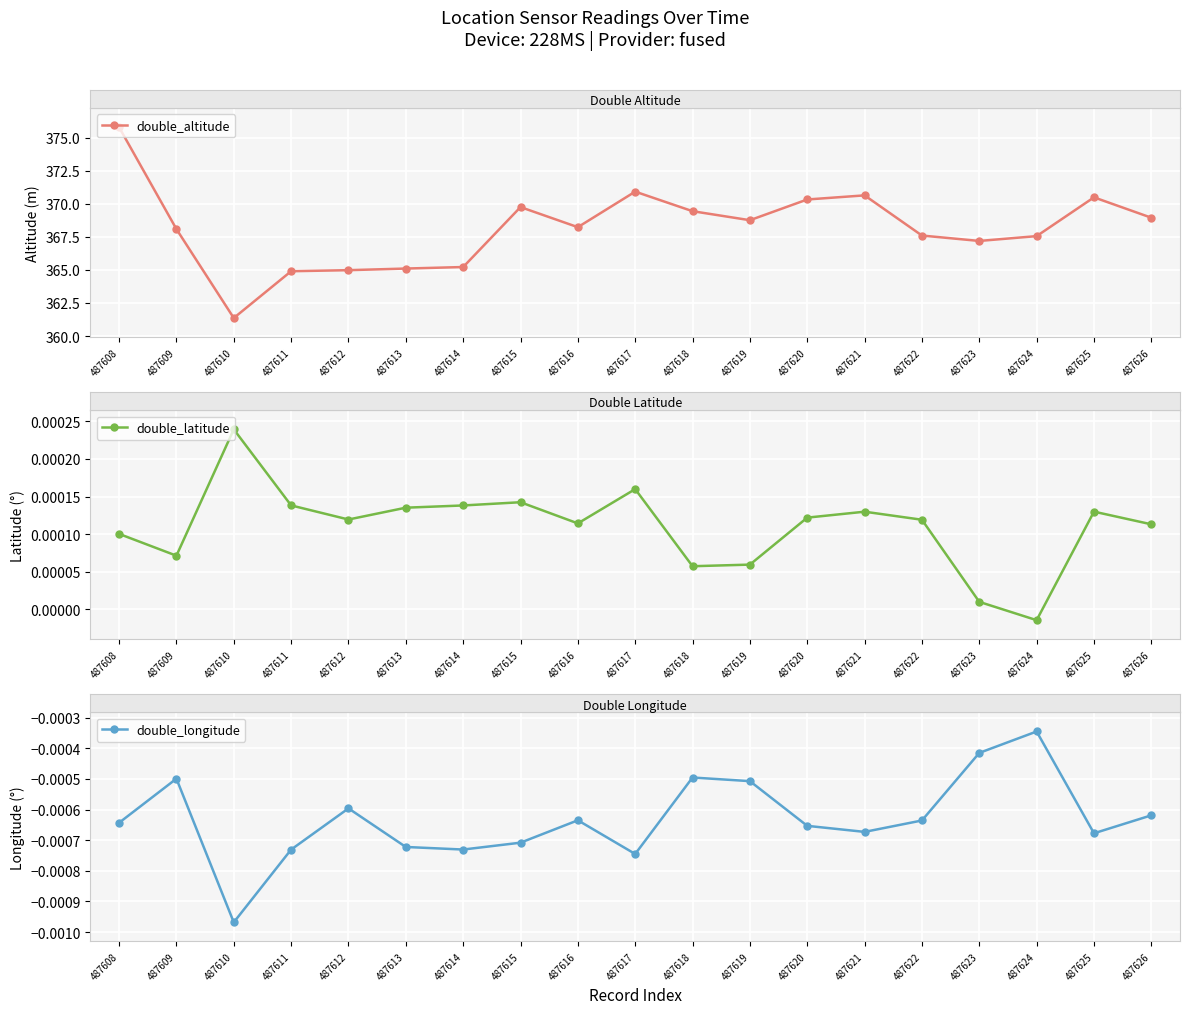

The double_altitude series shows 364.9 at 487611. True or false?

True